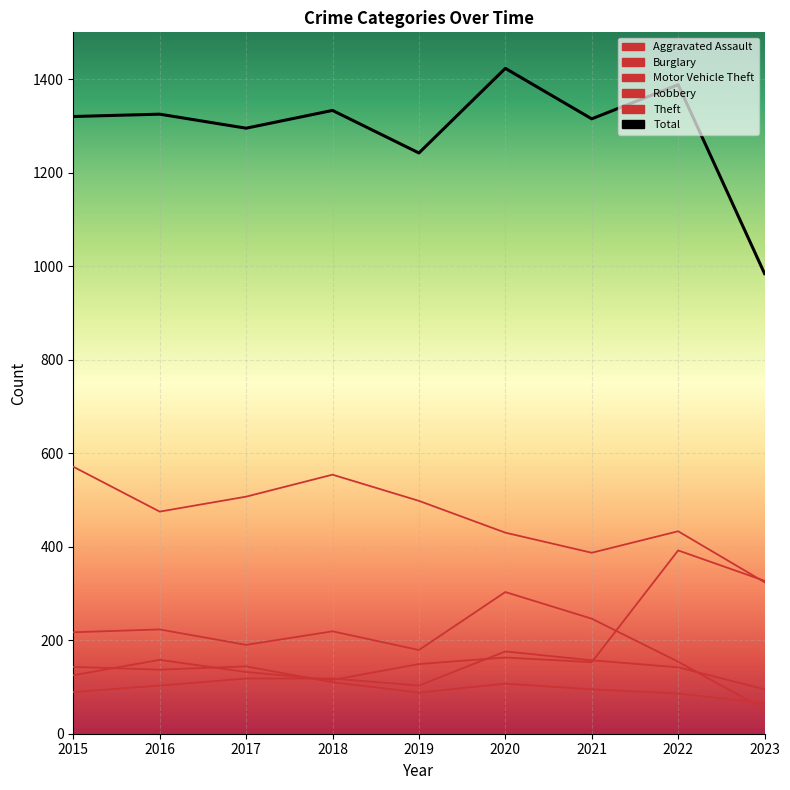

What is the greatest value displayed?

1423